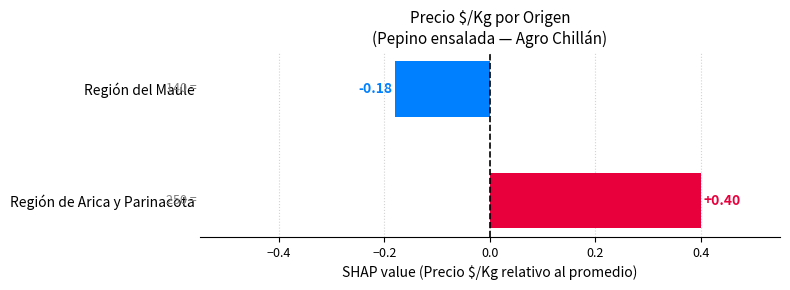

Where is the data nearest to the value 0?

Región del Maule